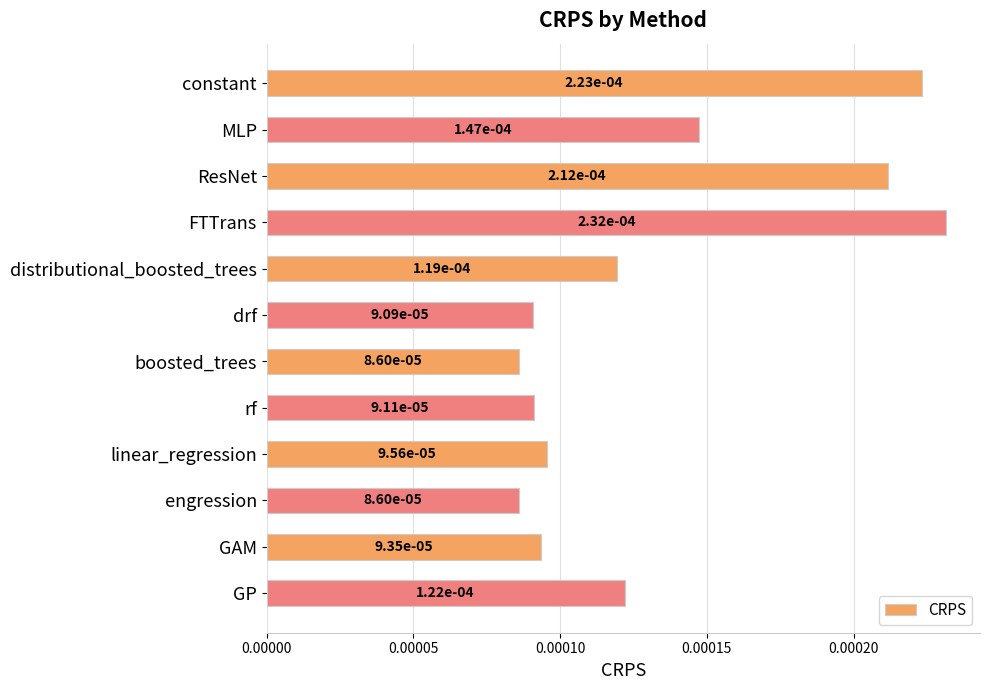

Are the bars grouped side by side (vs. stacked)?

No